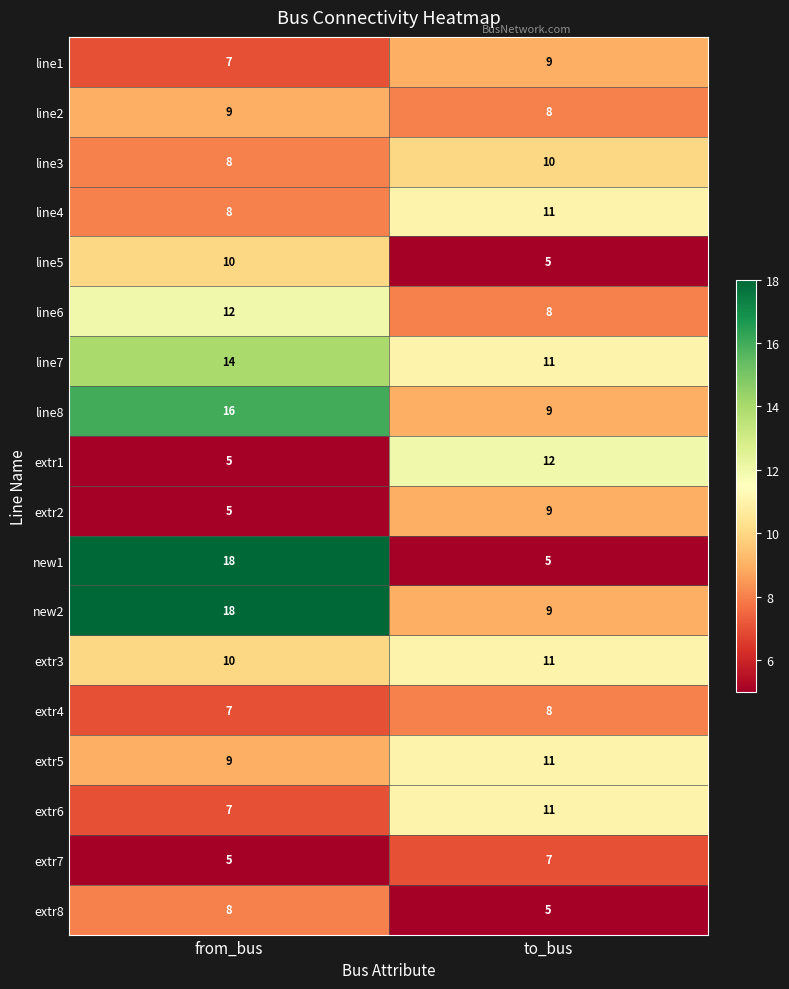

Rank the categories by line1 value from lowest to highest.

from_bus, to_bus